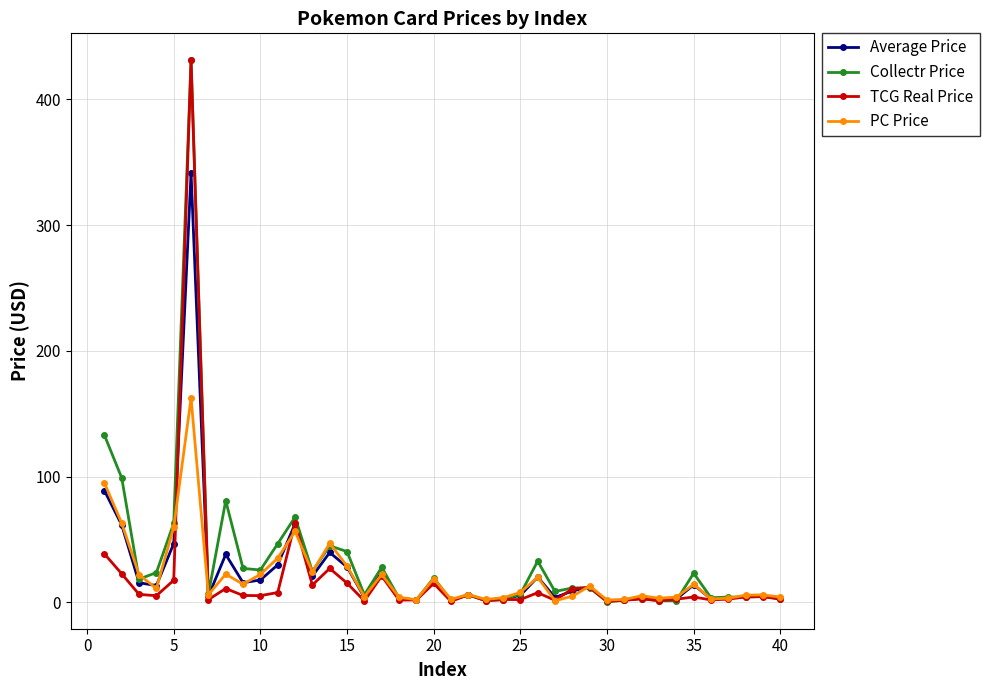

What is the greatest value displayed?

431.0